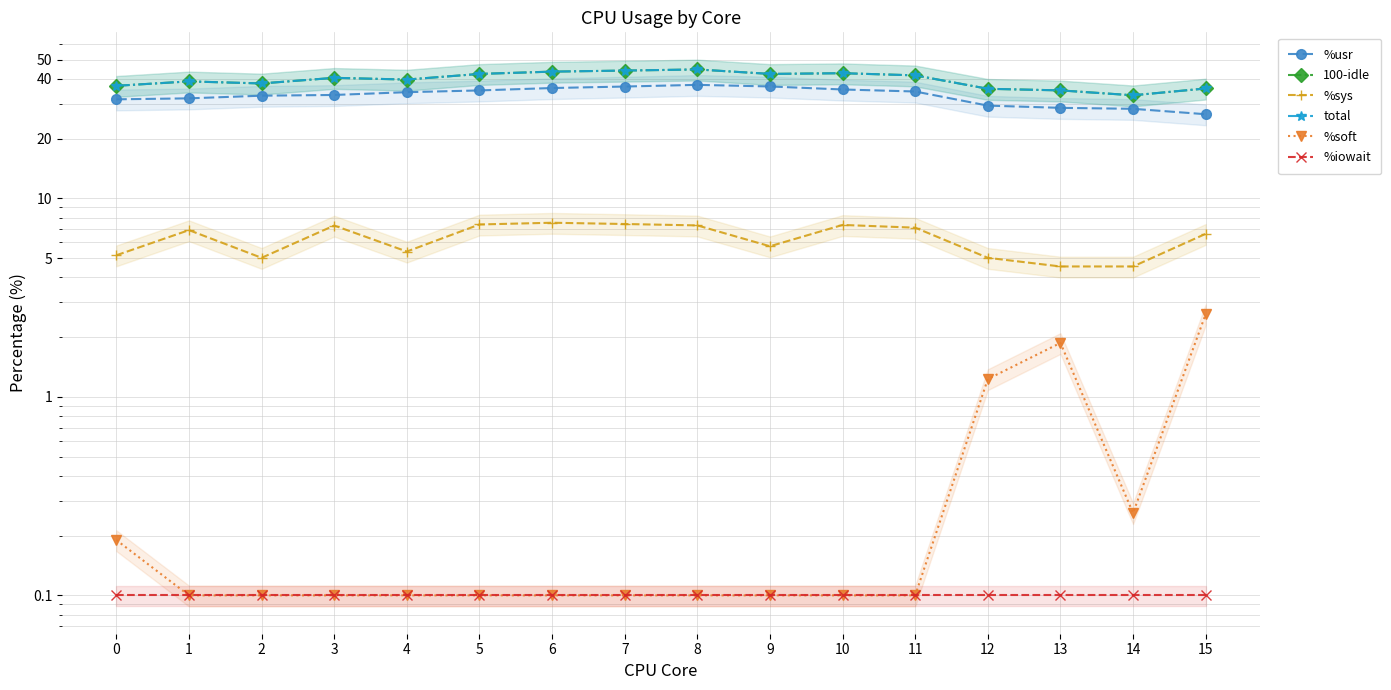

What is the difference between the %soft values at 5 and 14?

0.2